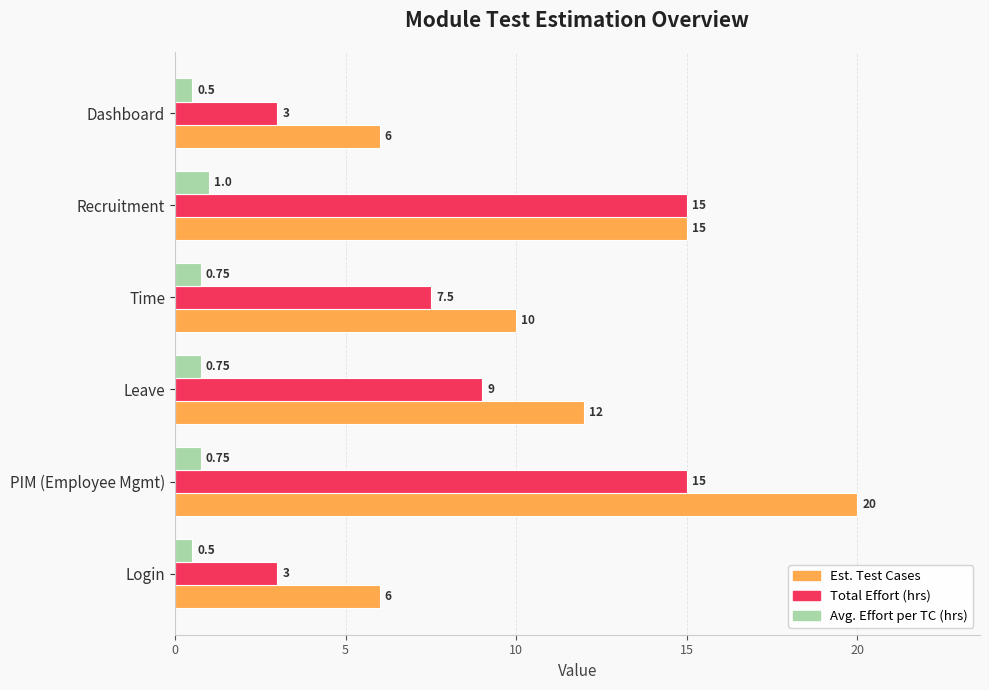

At how many categories does at least one series exceed 0?

6